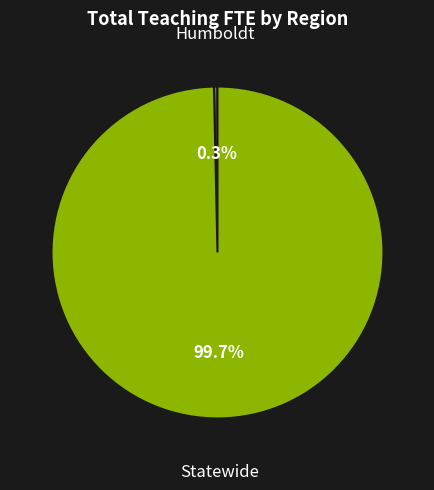

To the nearest percent, what is the combined percentage of Statewide and Humboldt?

100%